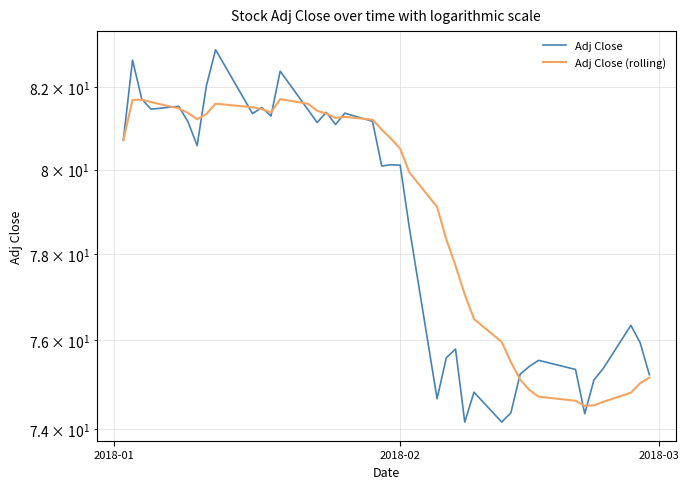

What is the maximum value for Adj Close (rolling)?

81.7